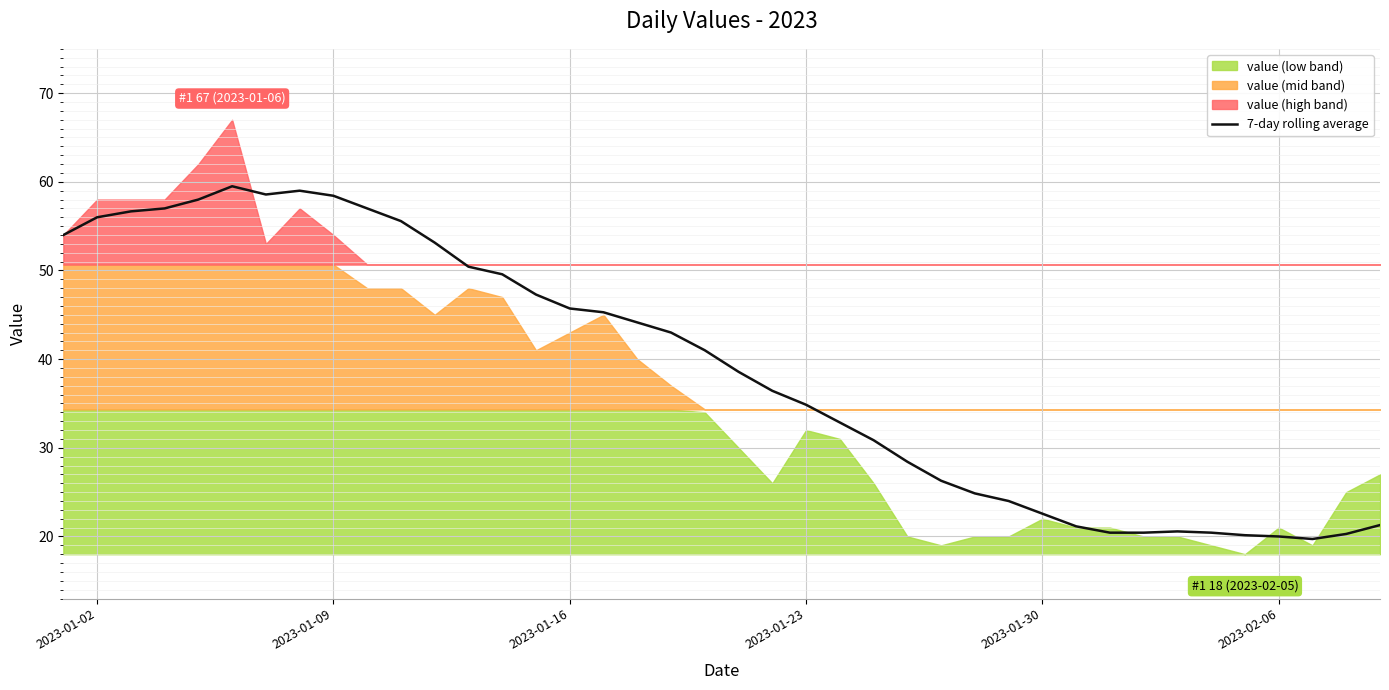

What is the highest value of the 7-day rolling average series?

59.5